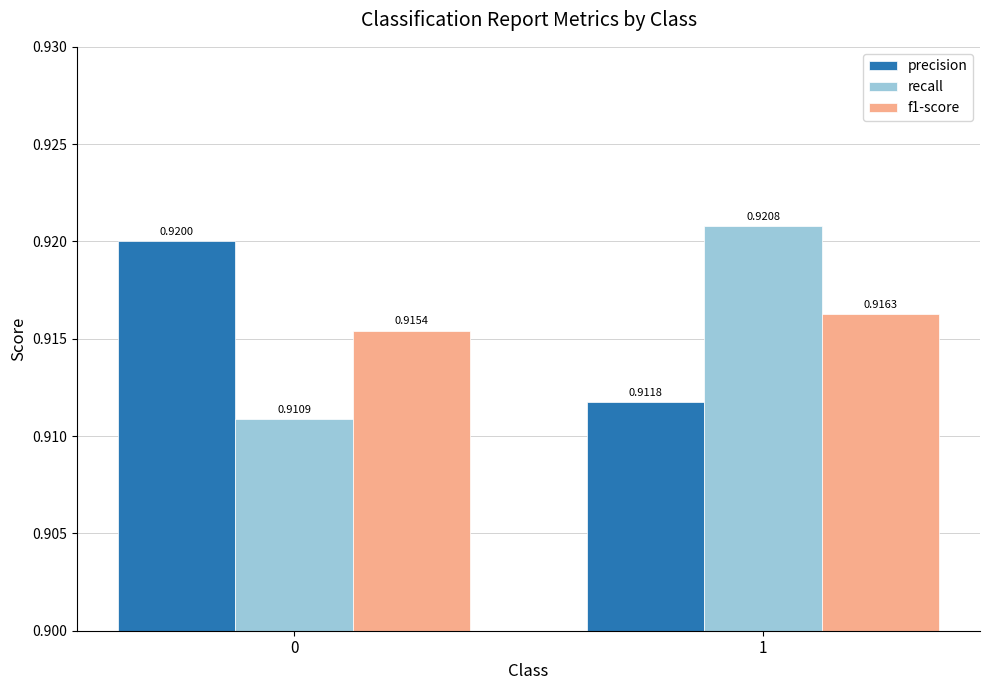

Between 0 and 1, which series saw the biggest shift?

recall